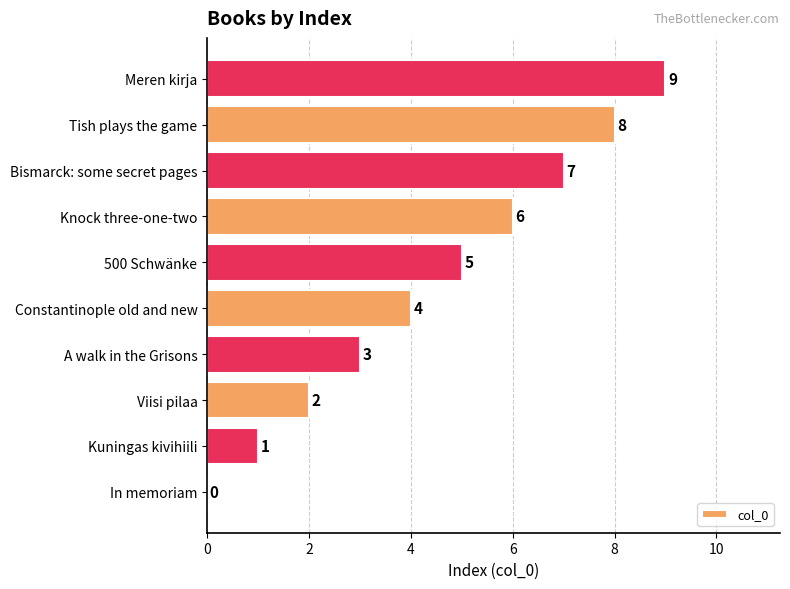

What is the sum of all values?

45